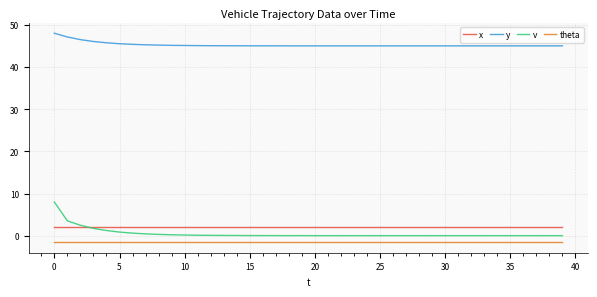

True or false: v and theta intersect in this chart.

False